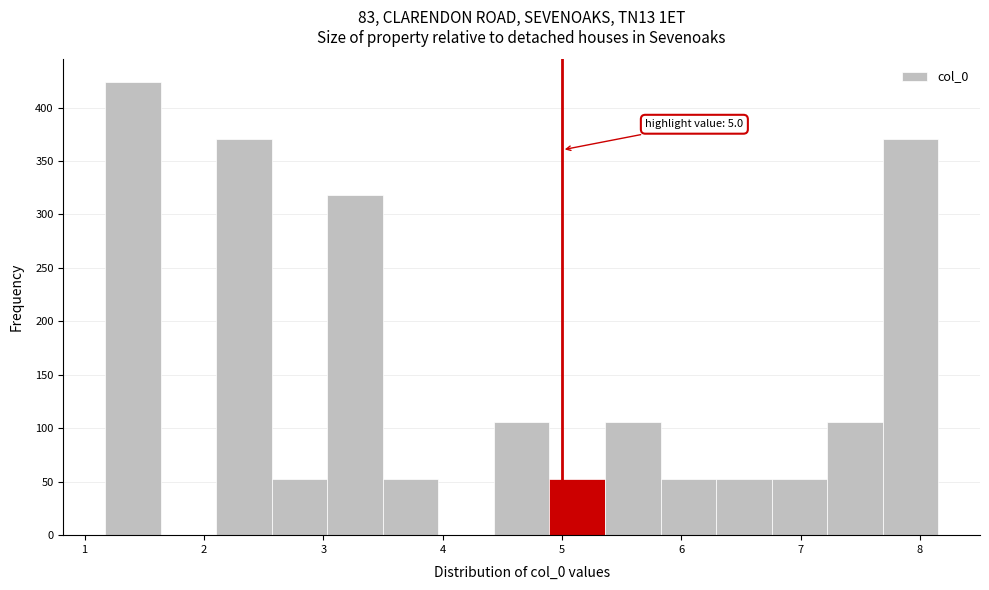

Over which range of the x-axis is the bar tallest?

1.2 to 1.6